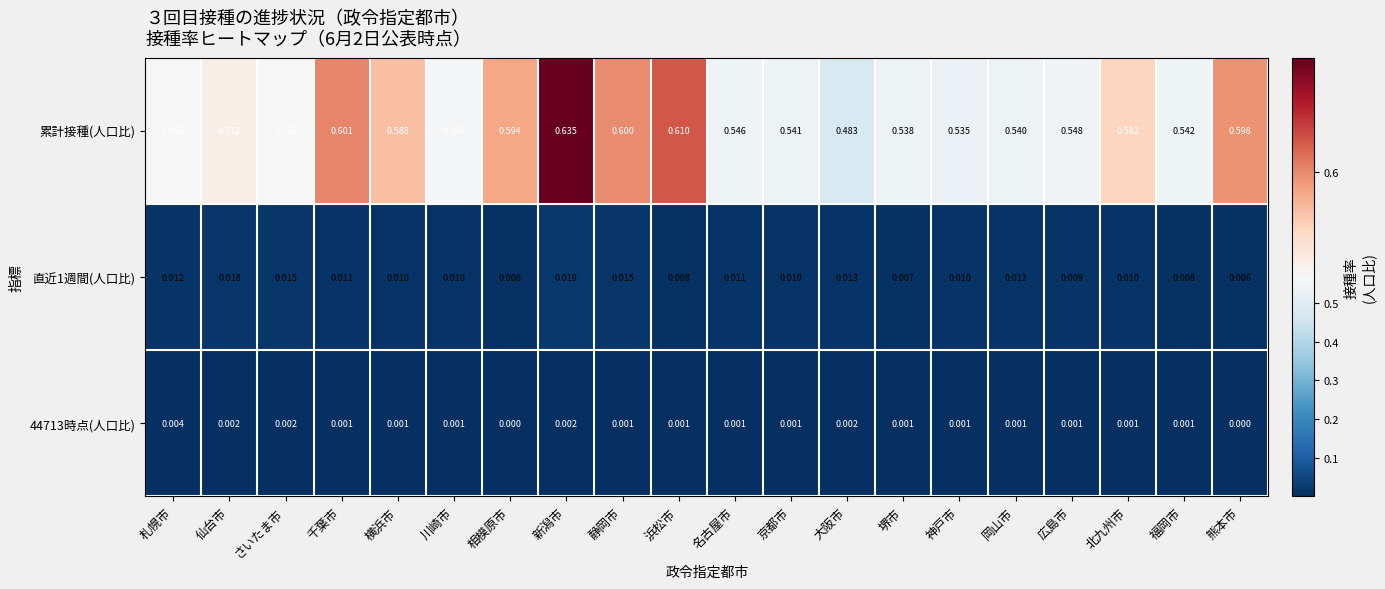

Where is 直近1週間(人口比) nearest to the value 0?

熊本市